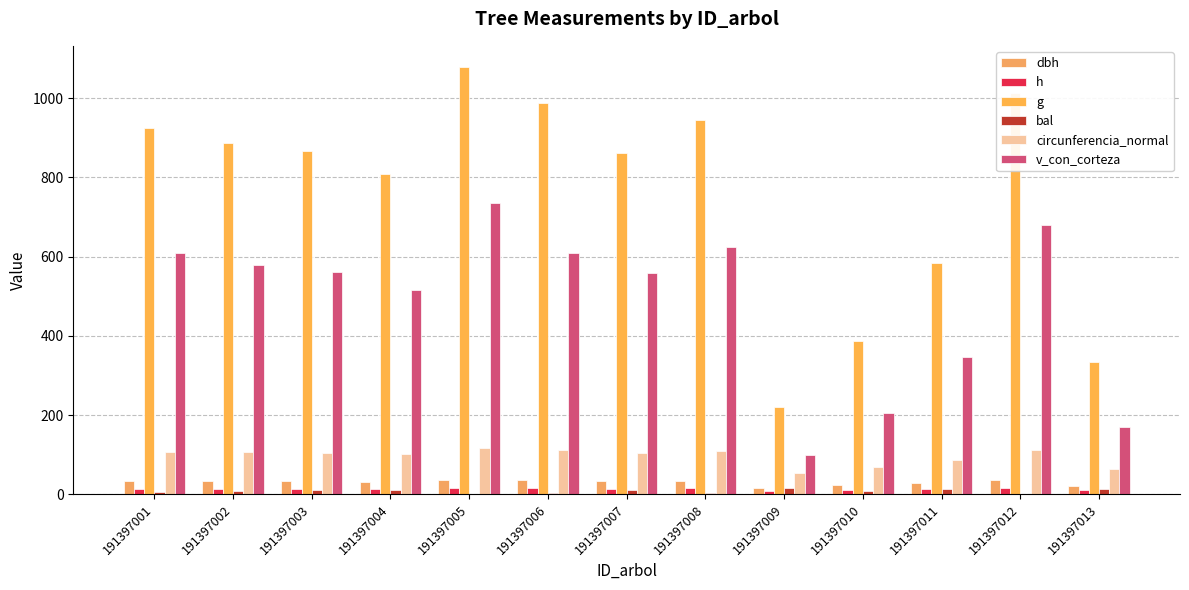

Which has a higher value, 191397007 or 191397009?

191397007